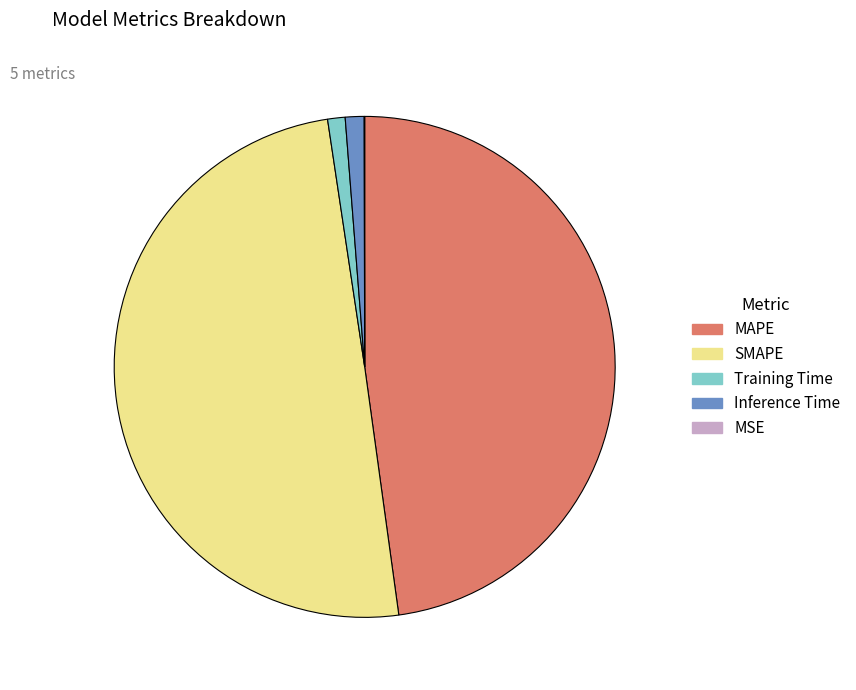

True or false: Inference Time accounts for 7% of the total.

False